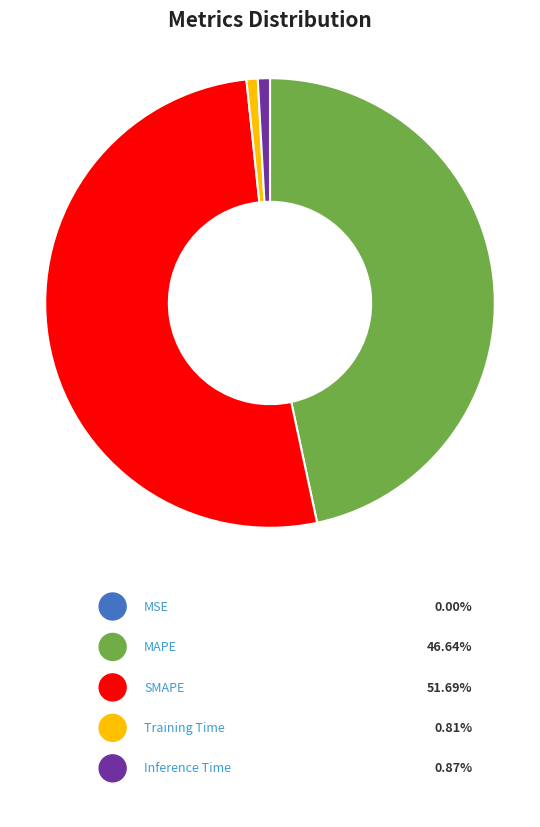

Is it true that SMAPE is 42% of the pie?

False